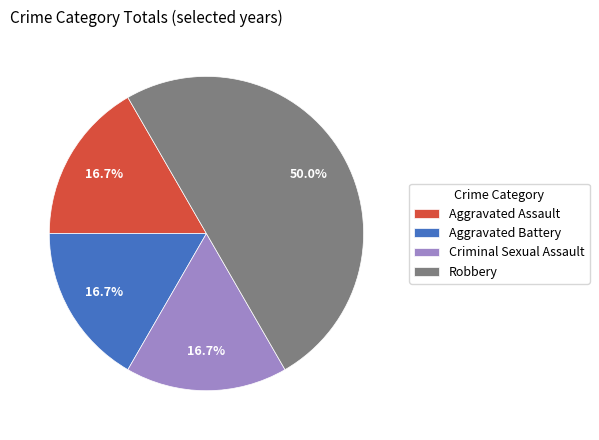

How many slices are in this pie chart?

4